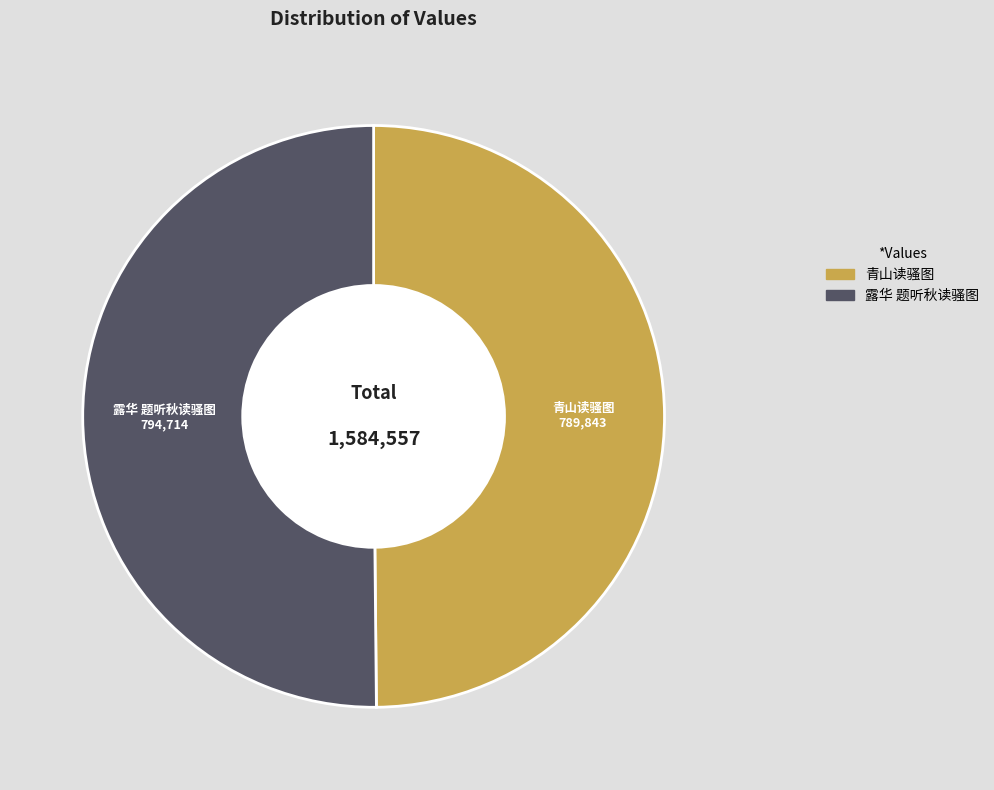

Approximately how many times larger is the value at 露华 题听秋读骚图 compared to 青山读骚图?

1.0